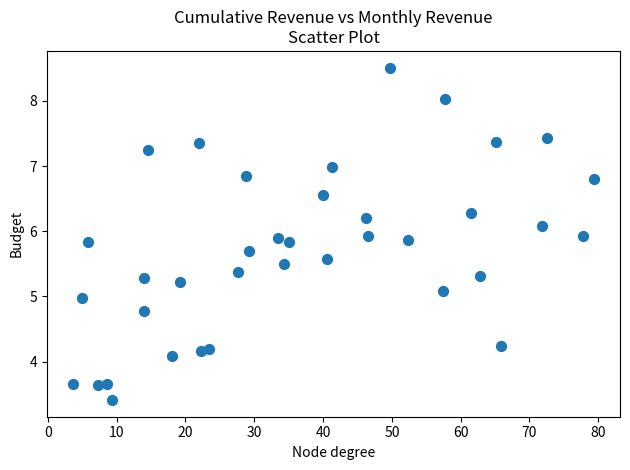

What is the range of X values (max minus min)?

75.7